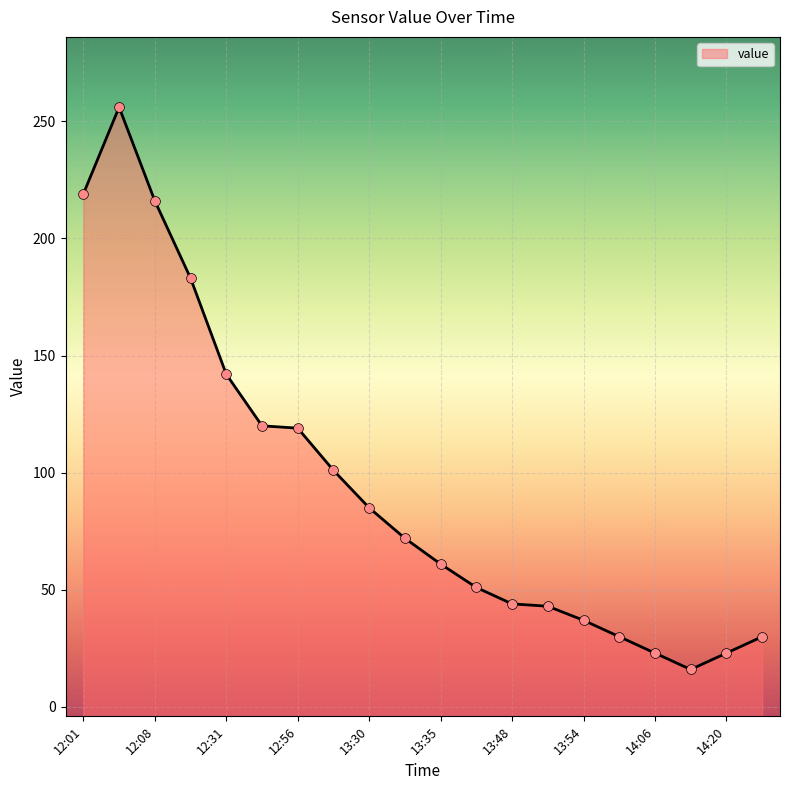

What is the change in value from 12:01 to 12:56?

-100